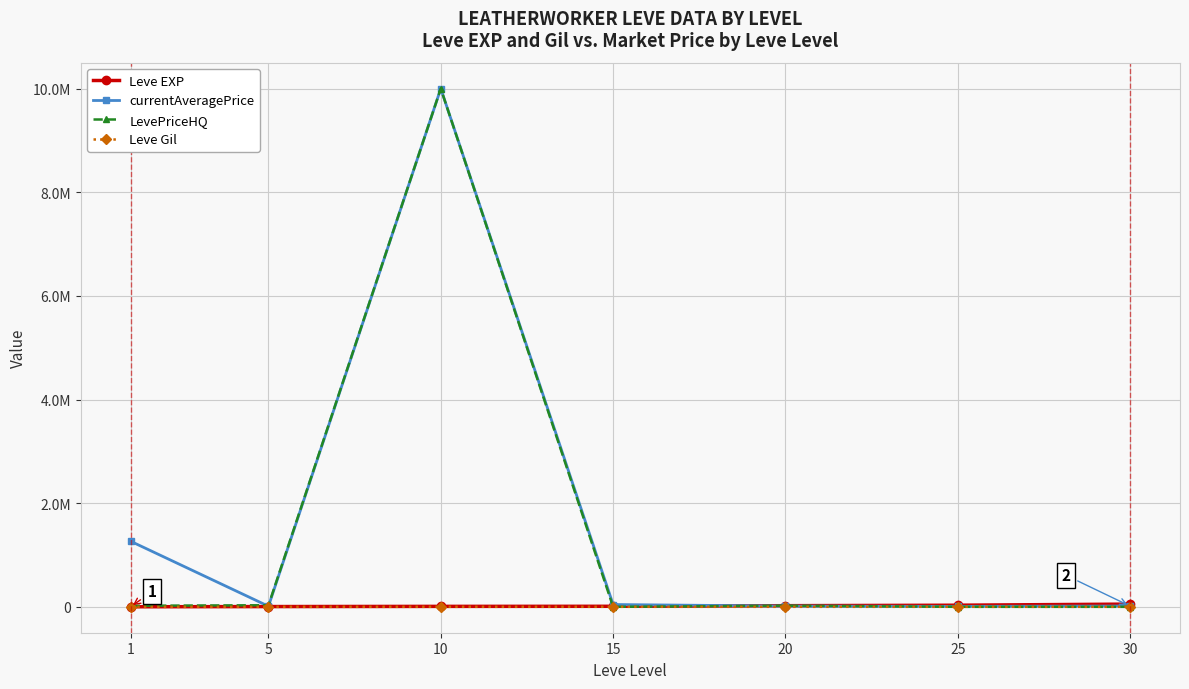

Does the chart have visible grid lines?

Yes